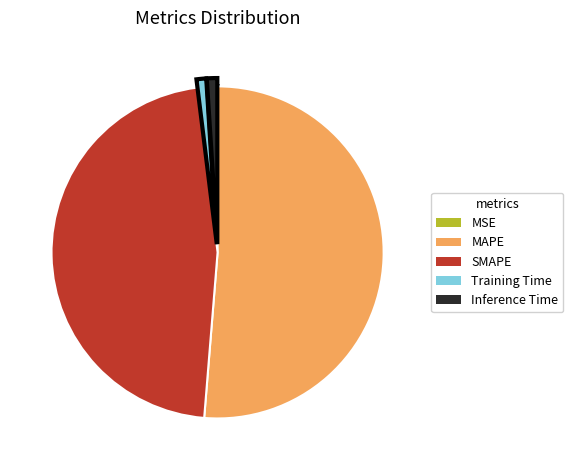

Between SMAPE and Inference Time, which is larger?

SMAPE